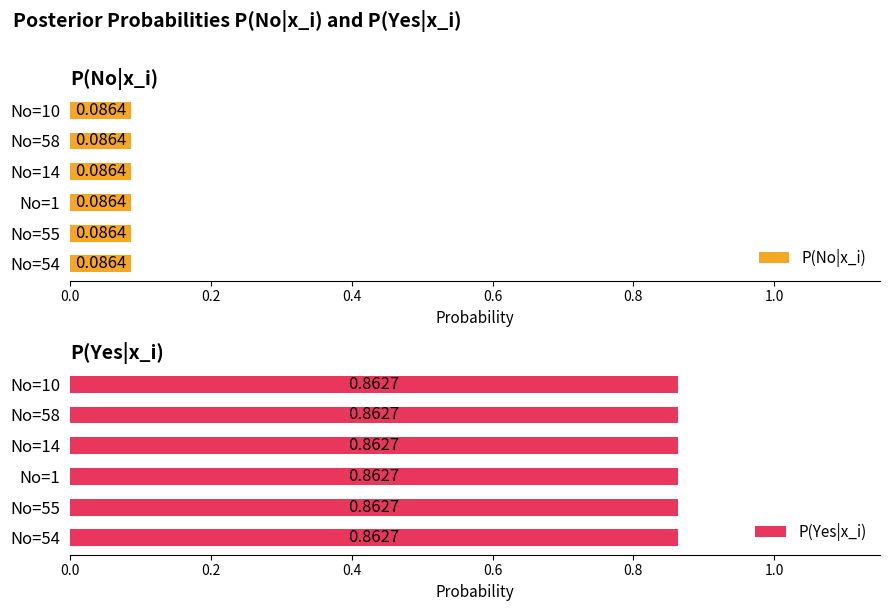

What is the label of the 2nd bar from the right?

No 58